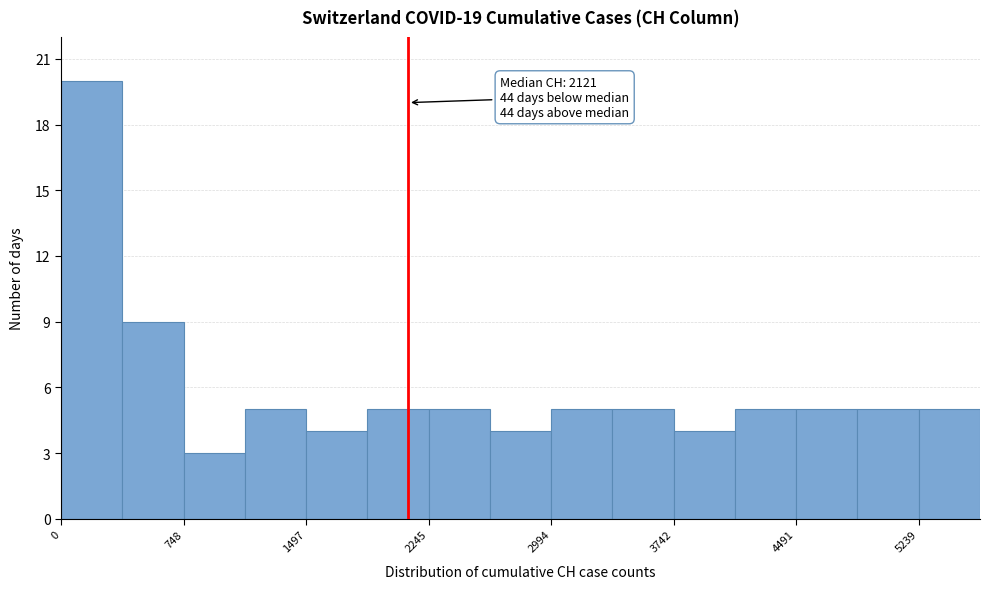

Around what value on the x-axis is the tallest bar? Give the approximate position of its centre, as read against the axis.

200